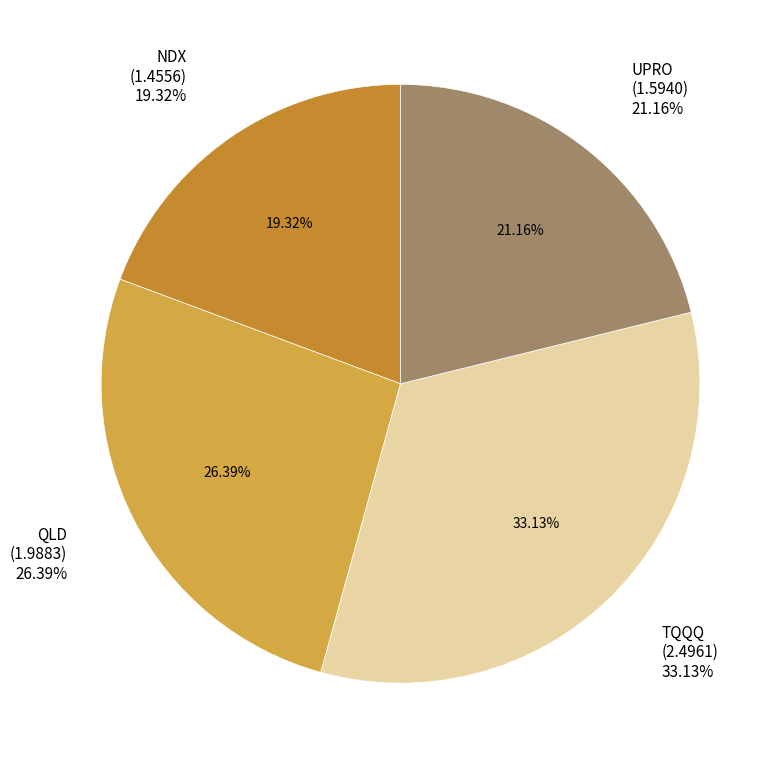

What is the change in value from QLD to UPRO?

-0.4